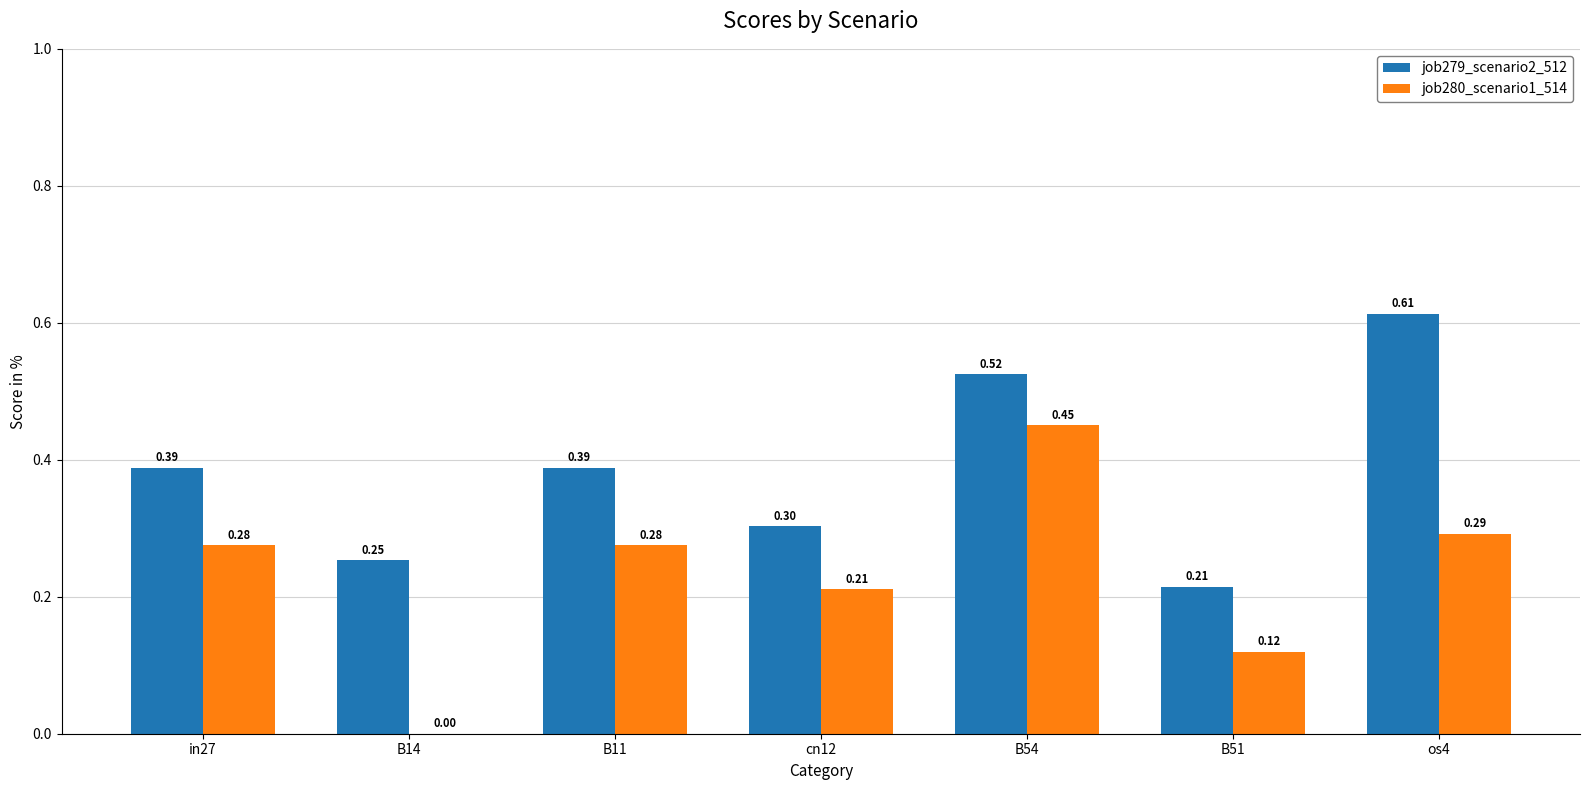

Between B11 and B54, which series saw the biggest shift?

job280_scenario1_514